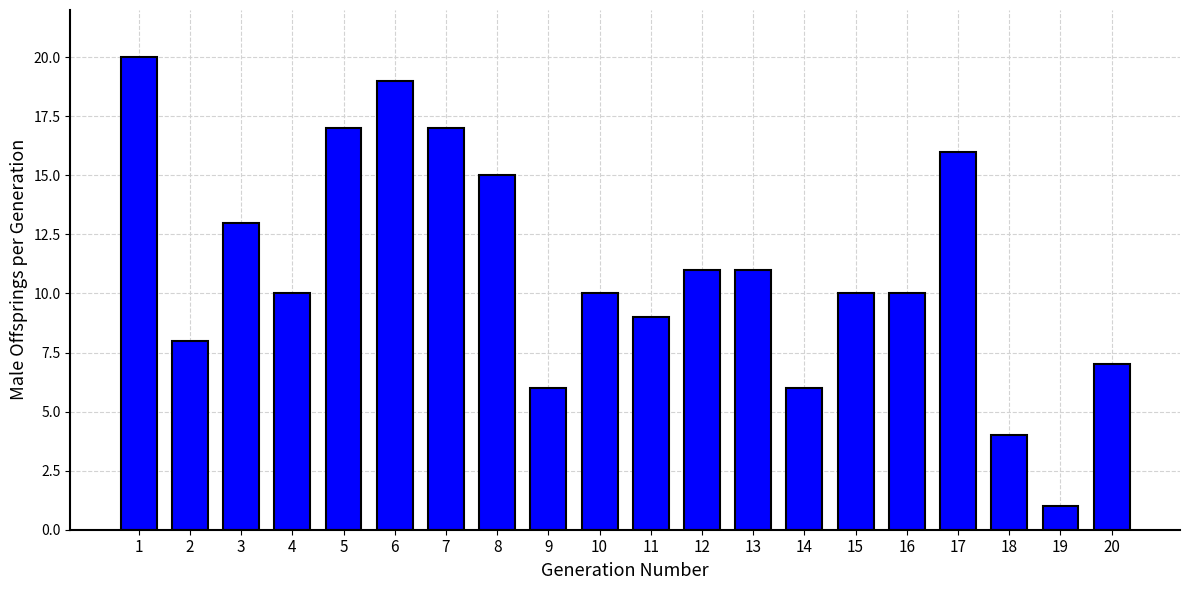

How many categories are shown in the chart?

20